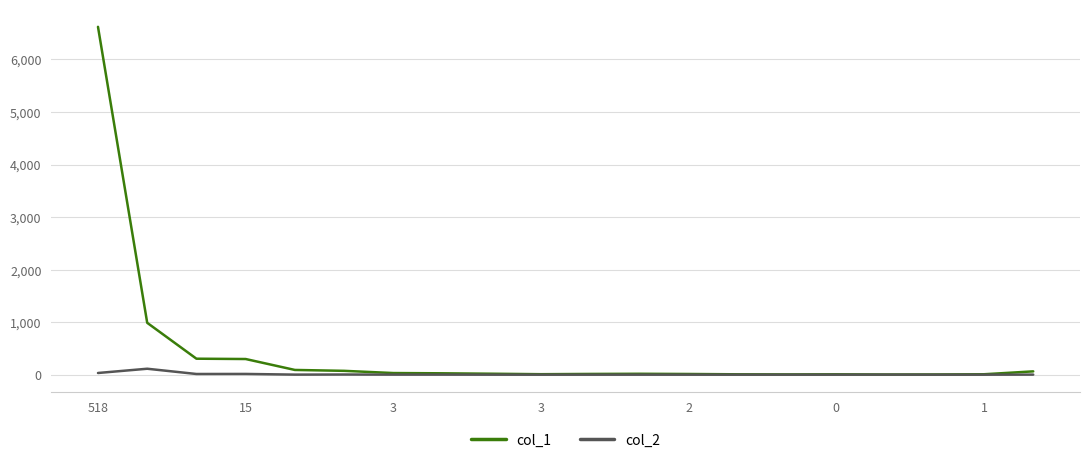

Which series has the widest spread of values?

col_1